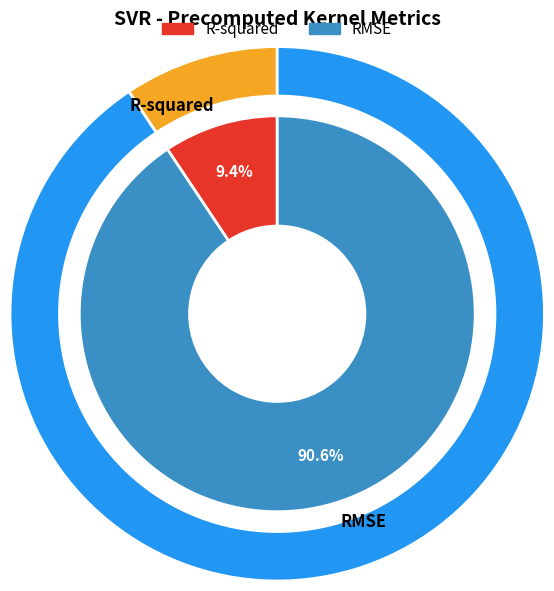

To the nearest percent, what is the combined percentage of R-squared and RMSE?

100%